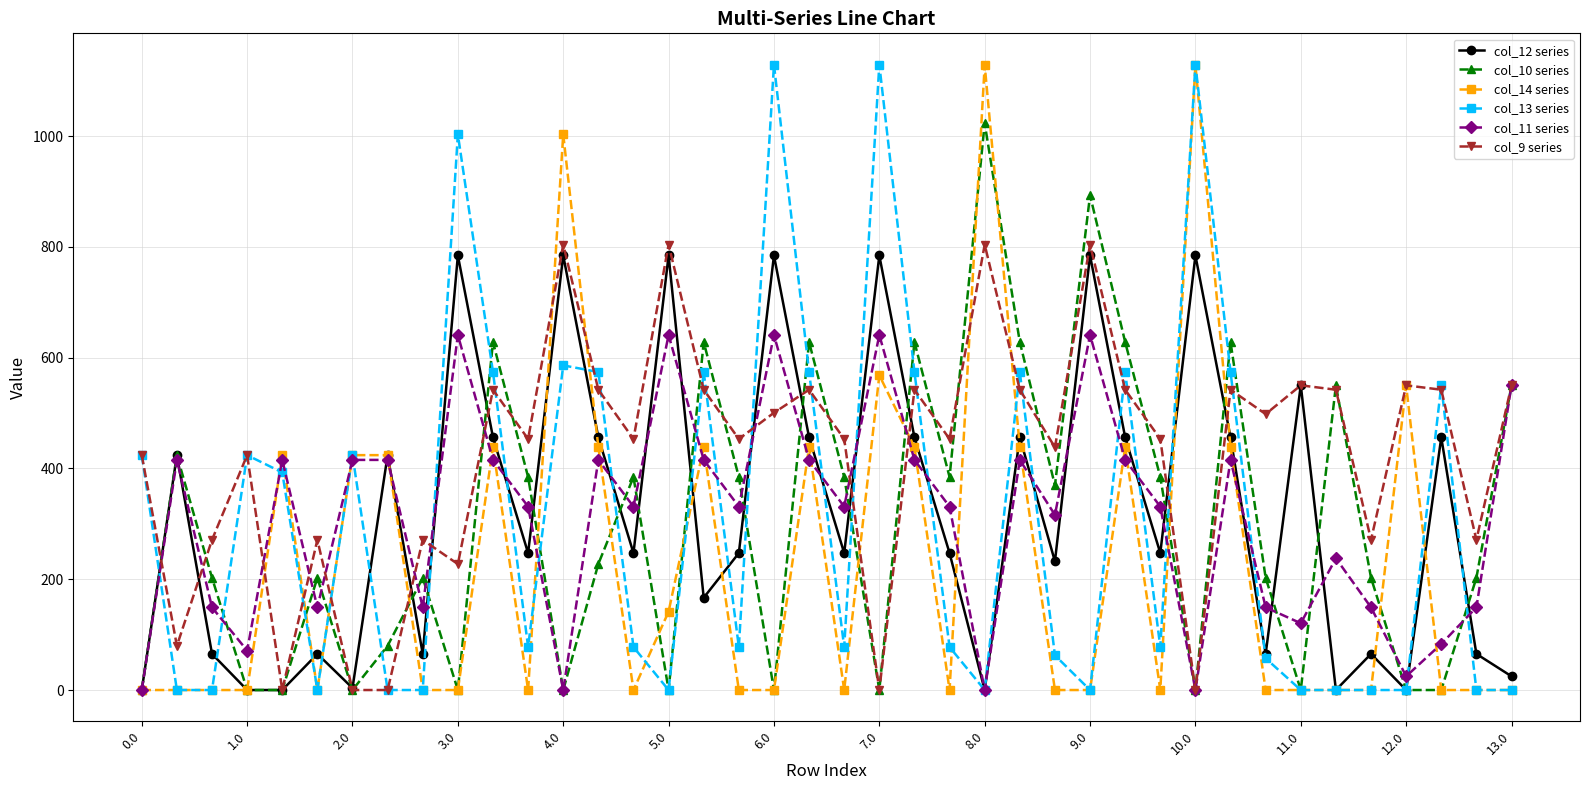

Which series has the largest total across all categories?

col_9 series